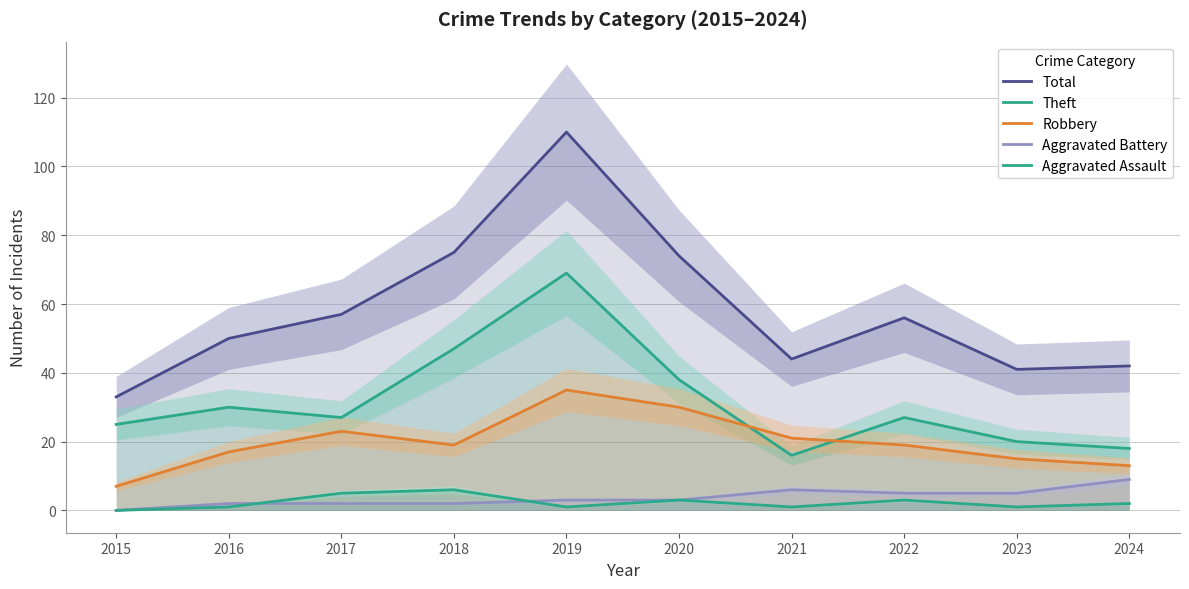

Where is the first local maximum for Aggravated Assault?

2018